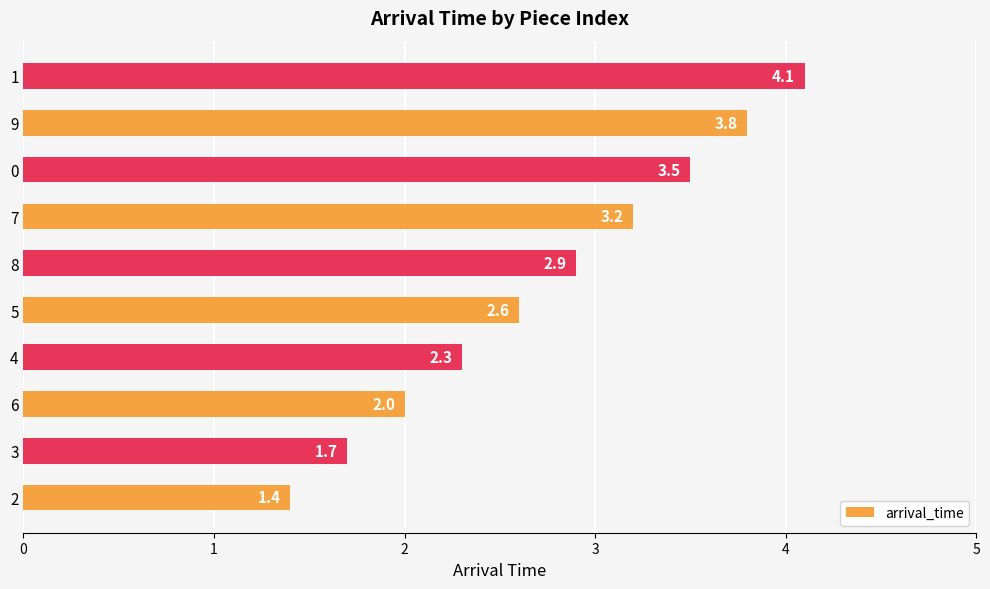

List the labels in order of value, smallest first.

2, 3, 6, 4, 5, 8, 7, 0, 9, 1